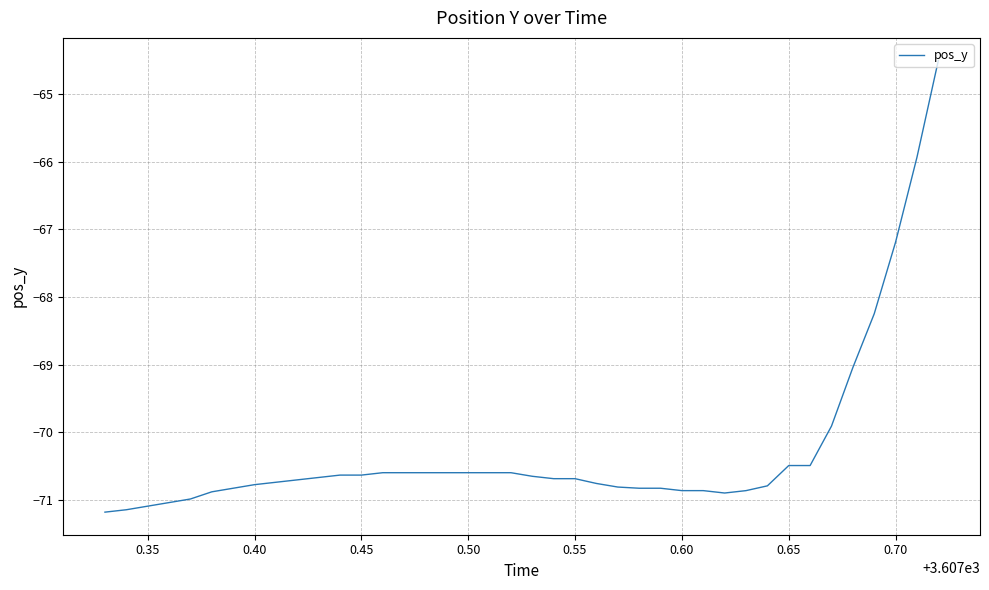

What is the maximum value shown in the chart?

-64.5